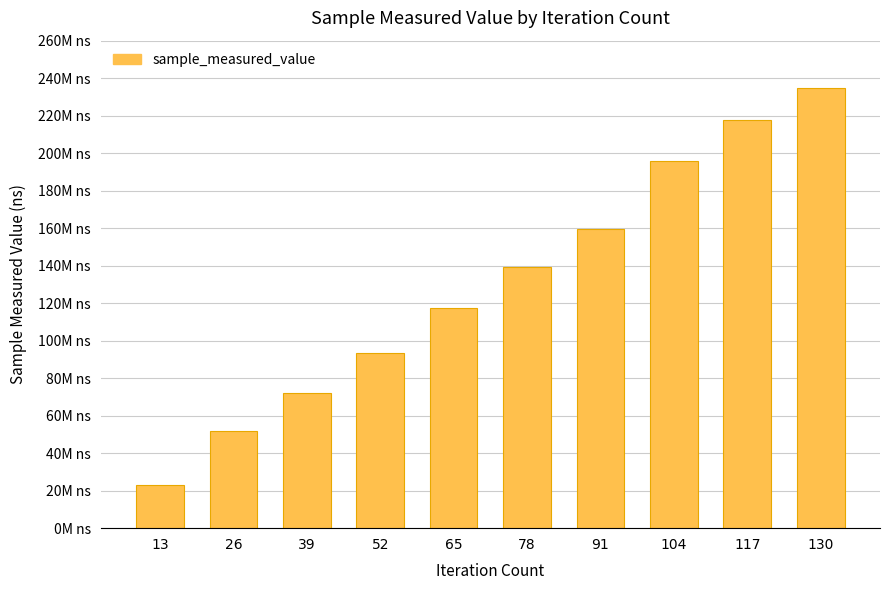

Rank the categories by value from lowest to highest.

13, 26, 39, 52, 65, 78, 91, 104, 117, 130